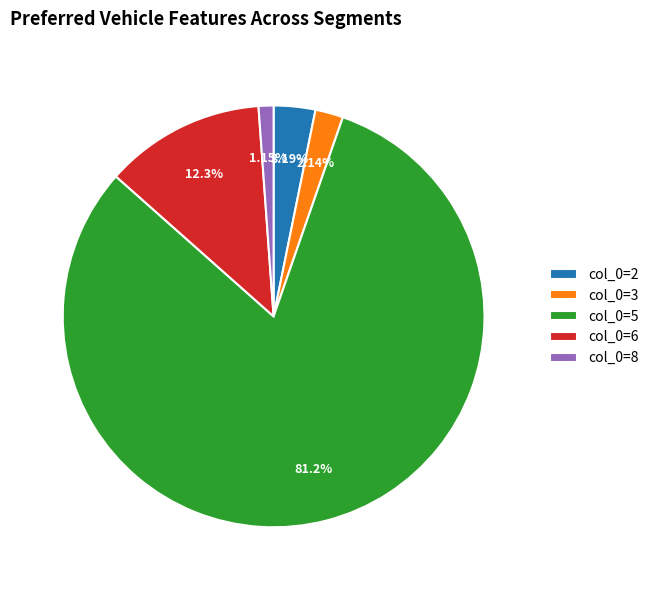

Combined, do col_0=5 and col_0=2 account for over 50%?

Yes